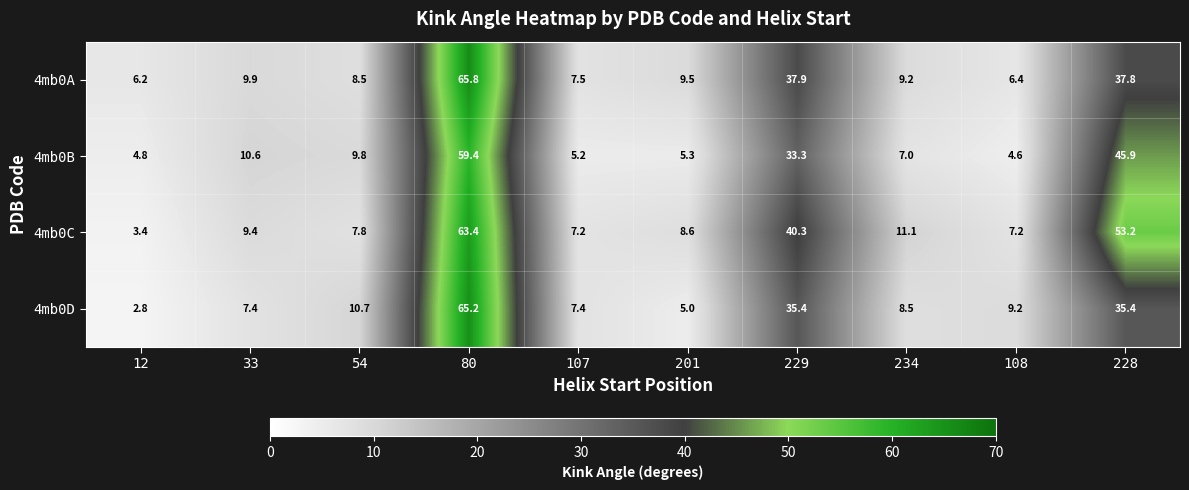

Where is 4mb0C nearest to the value 33?

229